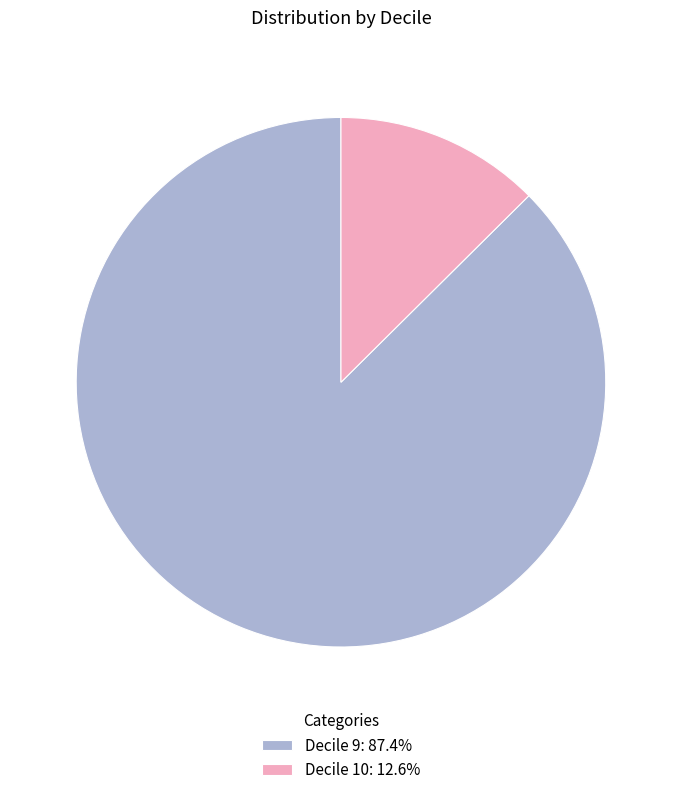

Is there a majority slice in this chart?

Yes